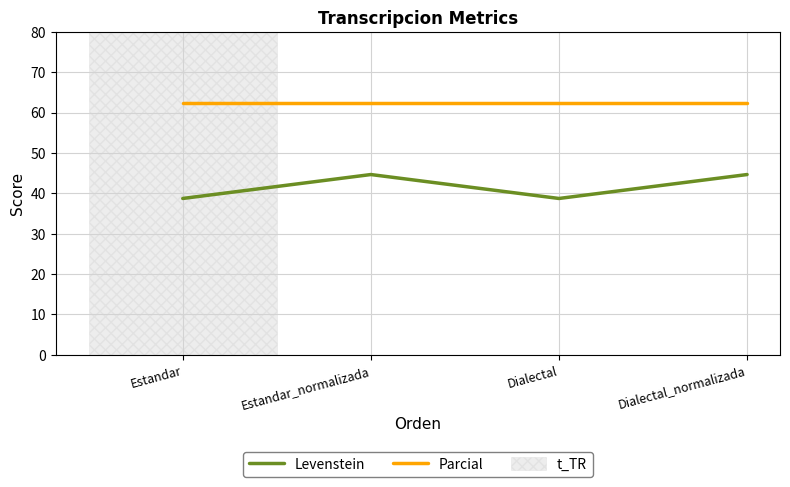

What position from the right is Dialectal?

2